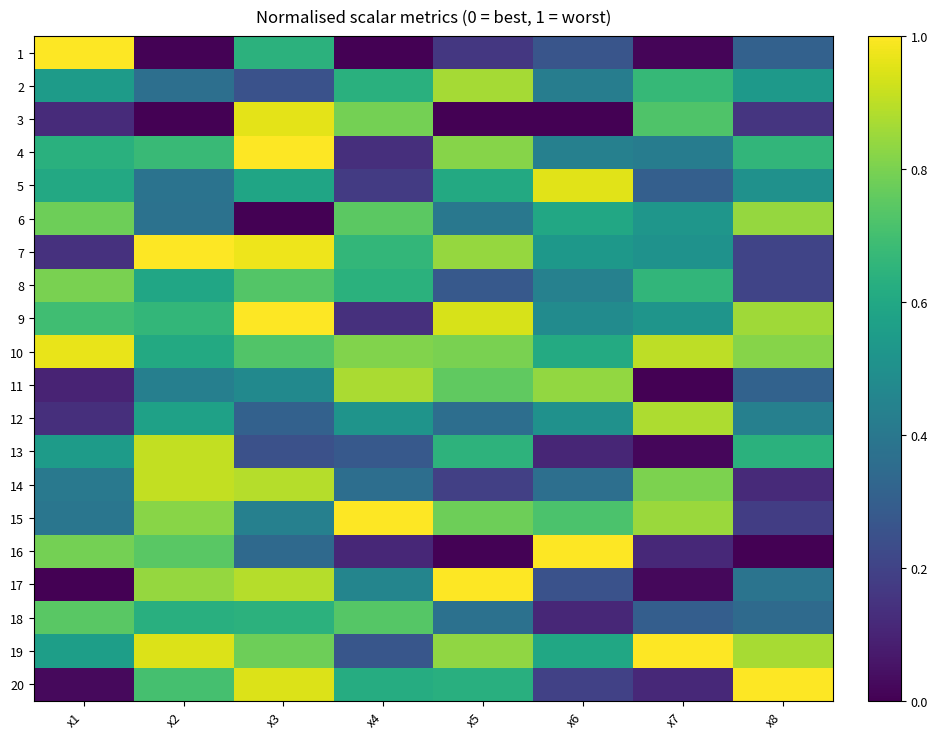

Reading left to right, what are all the values shown in this chart?

1: x1=1.0	x2=0.0	x3=0.6	x4=0.0	x5=0.2	x6=0.3	x7=0.0	x8=0.3
2: x1=0.5	x2=0.4	x3=0.3	x4=0.6	x5=0.9	x6=0.4	x7=0.7	x8=0.5
3: x1=0.1	x2=0.0	x3=1.0	x4=0.8	x5=0.0	x6=0.0	x7=0.7	x8=0.2
4: x1=0.6	x2=0.7	x3=1.0	x4=0.1	x5=0.8	x6=0.4	x7=0.4	x8=0.7
5: x1=0.6	x2=0.4	x3=0.6	x4=0.2	x5=0.6	x6=1.0	x7=0.3	x8=0.5
6: x1=0.8	x2=0.4	x3=0.0	x4=0.7	x5=0.4	x6=0.6	x7=0.5	x8=0.8
7: x1=0.1	x2=1.0	x3=1.0	x4=0.7	x5=0.8	x6=0.5	x7=0.5	x8=0.2
8: x1=0.8	x2=0.6	x3=0.7	x4=0.6	x5=0.3	x6=0.4	x7=0.7	x8=0.2
9: x1=0.7	x2=0.7	x3=1.0	x4=0.1	x5=0.9	x6=0.5	x7=0.5	x8=0.9
10: x1=1.0	x2=0.6	x3=0.7	x4=0.8	x5=0.8	x6=0.6	x7=0.9	x8=0.8
11: x1=0.1	x2=0.4	x3=0.5	x4=0.9	x5=0.8	x6=0.8	x7=0.0	x8=0.3
12: x1=0.1	x2=0.6	x3=0.3	x4=0.5	x5=0.4	x6=0.5	x7=0.9	x8=0.4
13: x1=0.5	x2=0.9	x3=0.2	x4=0.3	x5=0.6	x6=0.1	x7=0.0	x8=0.6
14: x1=0.4	x2=0.9	x3=0.9	x4=0.4	x5=0.2	x6=0.4	x7=0.8	x8=0.1
15: x1=0.4	x2=0.8	x3=0.4	x4=1.0	x5=0.8	x6=0.7	x7=0.9	x8=0.2
16: x1=0.8	x2=0.7	x3=0.3	x4=0.1	x5=0.0	x6=1.0	x7=0.1	x8=0.0
17: x1=0.0	x2=0.8	x3=0.9	x4=0.5	x5=1.0	x6=0.3	x7=0.0	x8=0.4
18: x1=0.7	x2=0.6	x3=0.6	x4=0.7	x5=0.4	x6=0.1	x7=0.3	x8=0.3
19: x1=0.6	x2=0.9	x3=0.8	x4=0.3	x5=0.8	x6=0.6	x7=1.0	x8=0.9
20: x1=0.0	x2=0.7	x3=0.9	x4=0.6	x5=0.6	x6=0.2	x7=0.1	x8=1.0